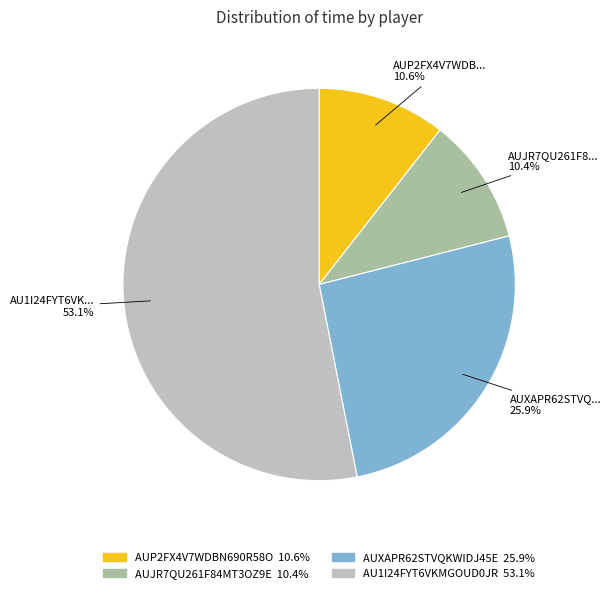

Is AUJR7QU261F84MT3OZ9E the majority of the pie?

No